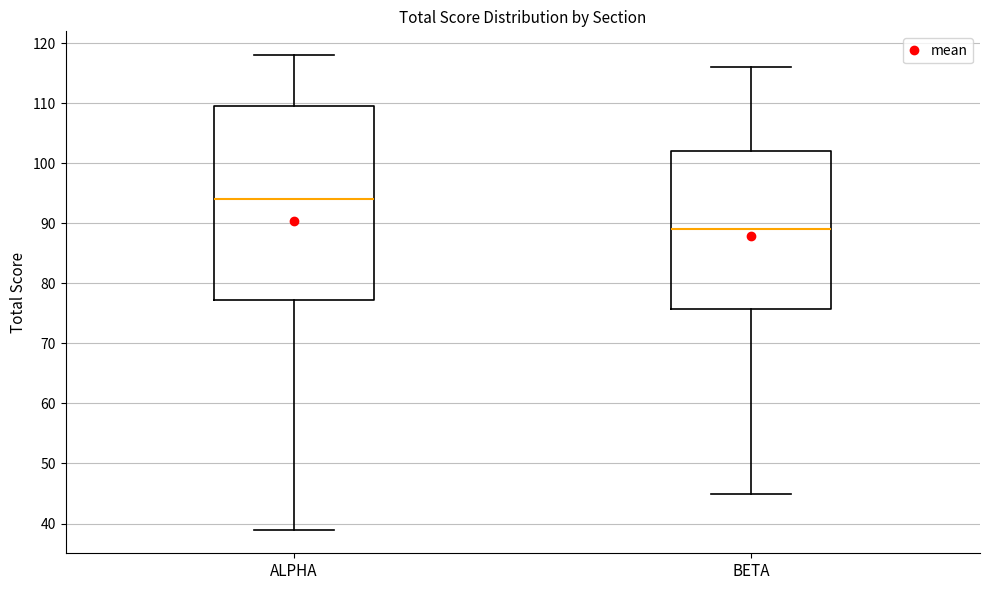

Which box is the tallest, from its lower edge to its upper edge?

ALPHA